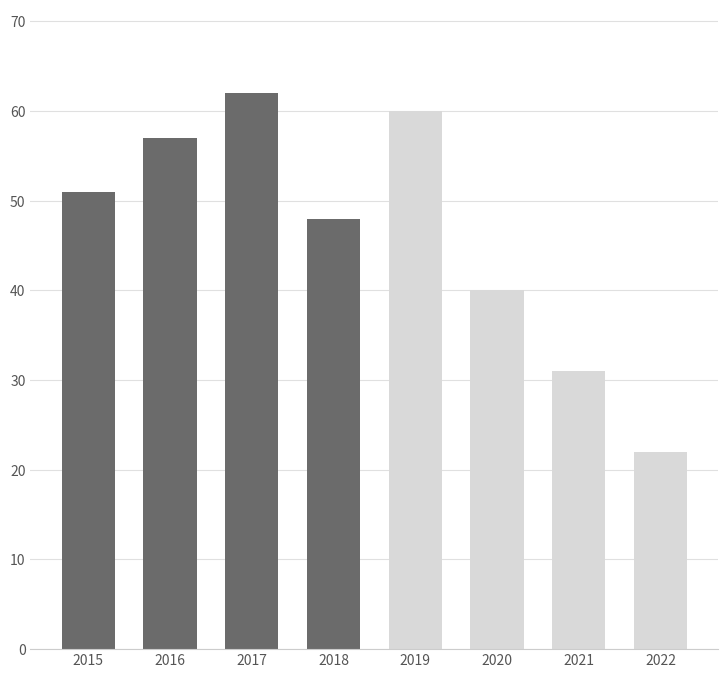

The value at 2015 is 24. True or false?

False